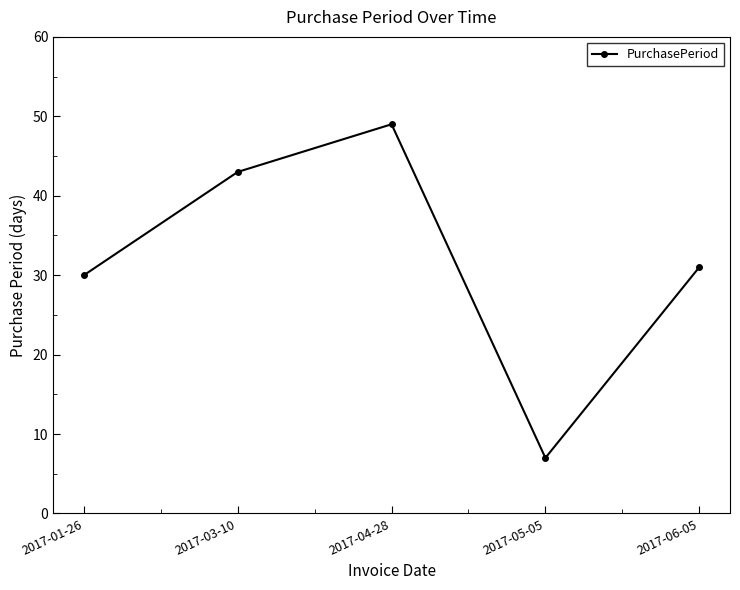

What is the smallest value displayed?

7